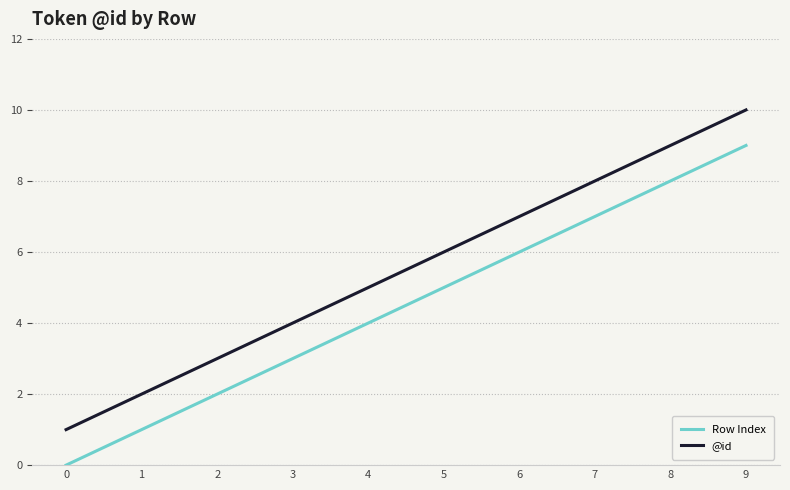

Is it true that @id equals 4 at 1?

False